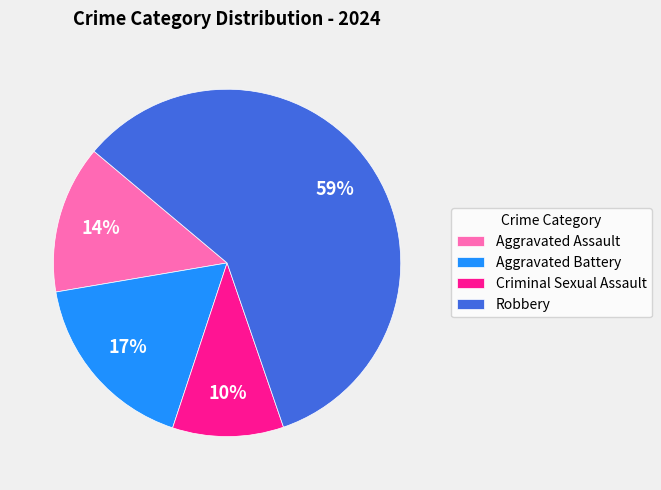

How many slices are in this pie chart?

4